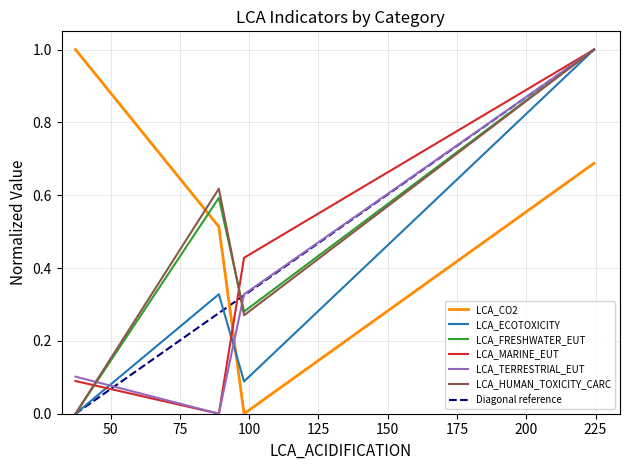

How many times do LCA_CO2 and LCA_TERRESTRIAL_EUT cross each other?

1